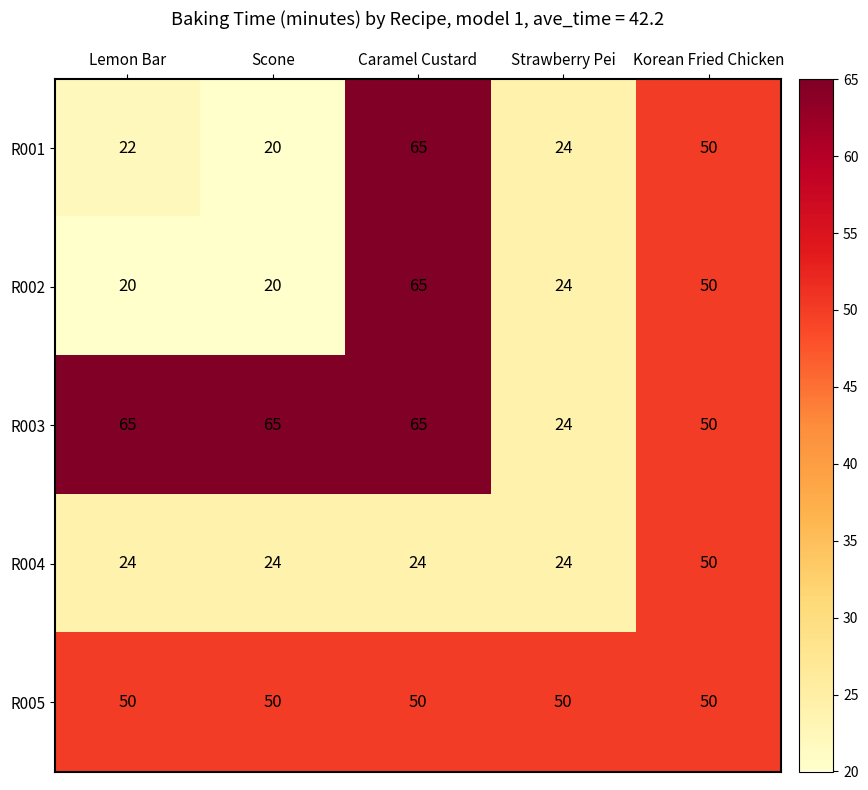

Count the number of data series in this chart.

5